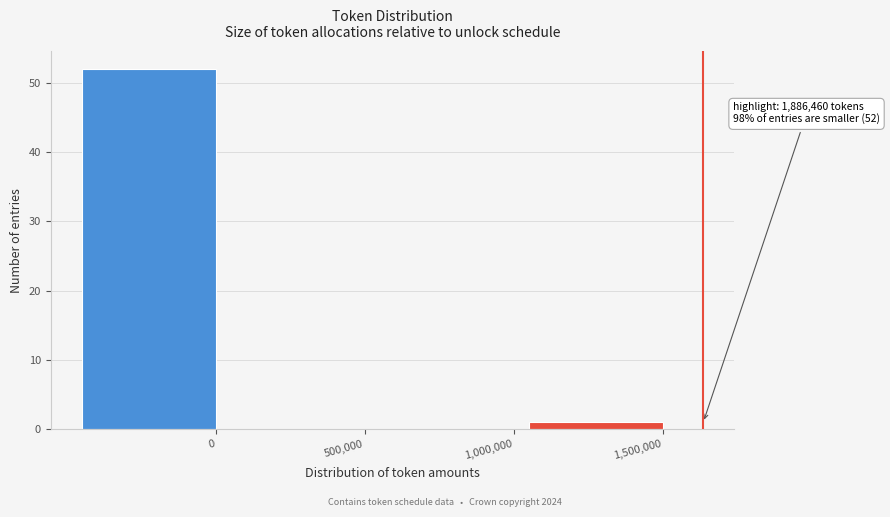

Reading left to right, list all the values displayed in this chart.

0=52	500,000=0	1,000,000=0	1,500,000=1